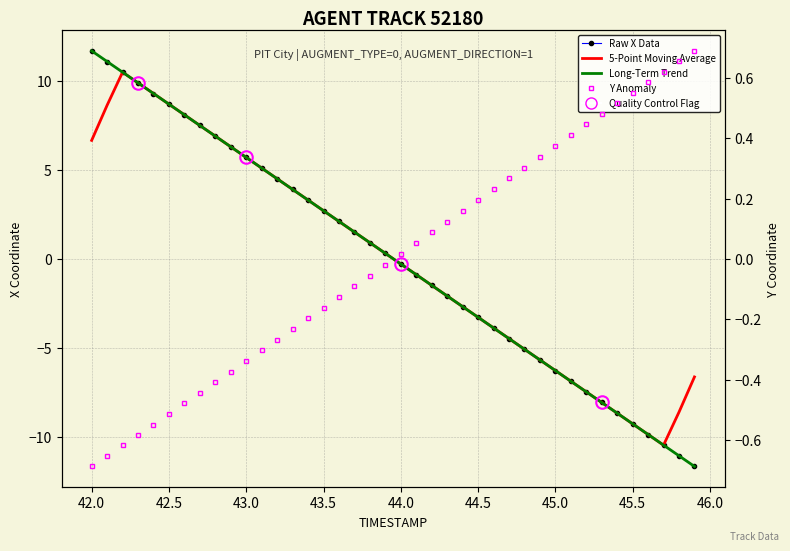

Reading right to left, what are all the values shown in this chart?

Raw X Data: -11.7	-11.1	-10.5	-9.9	-9.3	-8.7	-8.1	-7.5	-6.9	-6.3	-5.7	-5.1	-4.5	-3.9	-3.3	-2.7	-2.1	-1.5	-0.9	-0.3	0.3	0.9	1.5	2.1	2.7	3.3	3.9	4.5	5.1	5.7	6.3	6.9	7.5	8.1	8.7	9.3	9.9	10.5	11.1	11.7
5-Point Moving Average: -6.6	-8.6	-10.5	-9.9	-9.3	-8.7	-8.1	-7.5	-6.9	-6.3	-5.7	-5.1	-4.5	-3.9	-3.3	-2.7	-2.1	-1.5	-0.9	-0.3	0.3	0.9	1.5	2.1	2.7	3.3	3.9	4.5	5.1	5.7	6.3	6.9	7.5	8.1	8.7	9.3	9.9	10.5	8.6	6.6
Long-Term Trend: -11.7	-11.1	-10.5	-9.9	-9.3	-8.7	-8.1	-7.5	-6.9	-6.3	-5.7	-5.1	-4.5	-3.9	-3.3	-2.7	-2.1	-1.5	-0.9	-0.3	0.3	0.9	1.5	2.1	2.7	3.3	3.9	4.5	5.1	5.7	6.3	6.9	7.5	8.1	8.7	9.3	9.9	10.5	11.1	11.7
Y Anomaly: 0.7	0.7	0.6	0.6	0.6	0.5	0.5	0.4	0.4	0.4	0.3	0.3	0.3	0.2	0.2	0.2	0.1	0.1	0.1	0.0	-0.0	-0.1	-0.1	-0.1	-0.2	-0.2	-0.2	-0.3	-0.3	-0.3	-0.4	-0.4	-0.4	-0.5	-0.5	-0.5	-0.6	-0.6	-0.7	-0.7